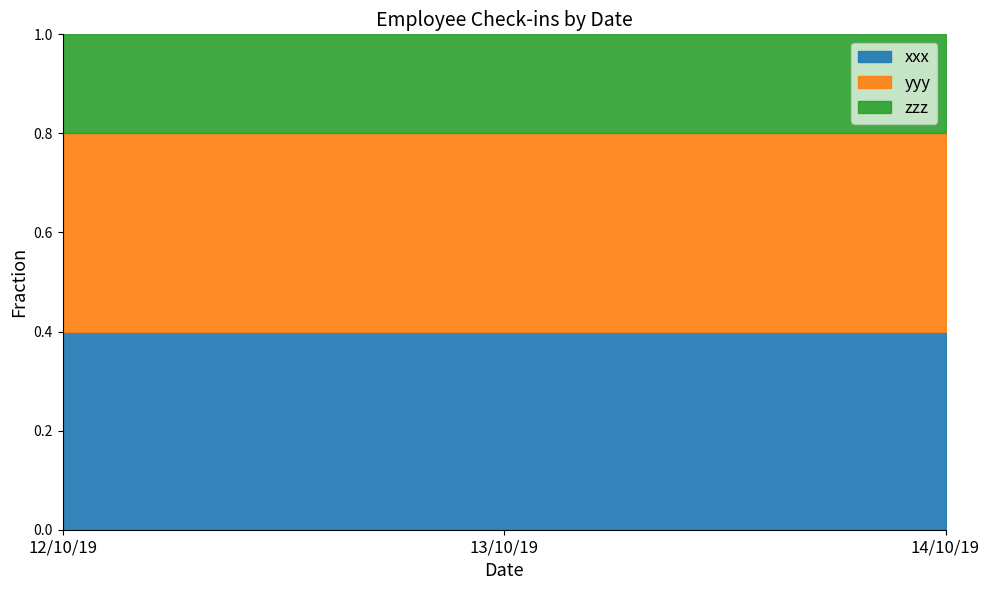

Reading right to left, extract all data points from this chart.

xxx: 14/10/19=2	13/10/19=2	12/10/19=2
yyy: 14/10/19=2	13/10/19=2	12/10/19=2
zzz: 14/10/19=1	13/10/19=1	12/10/19=1